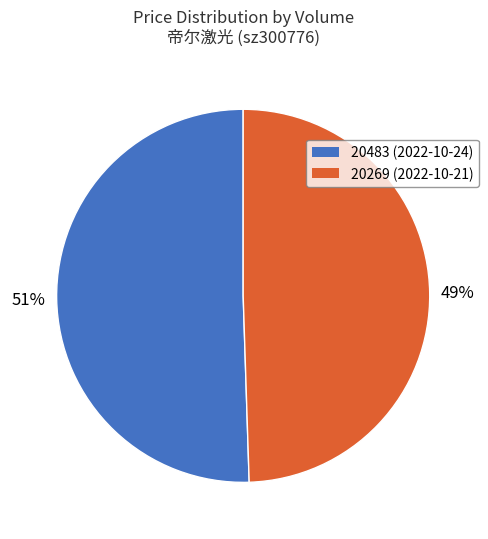

To the nearest percent, what percentage of the pie is 20269?

49%